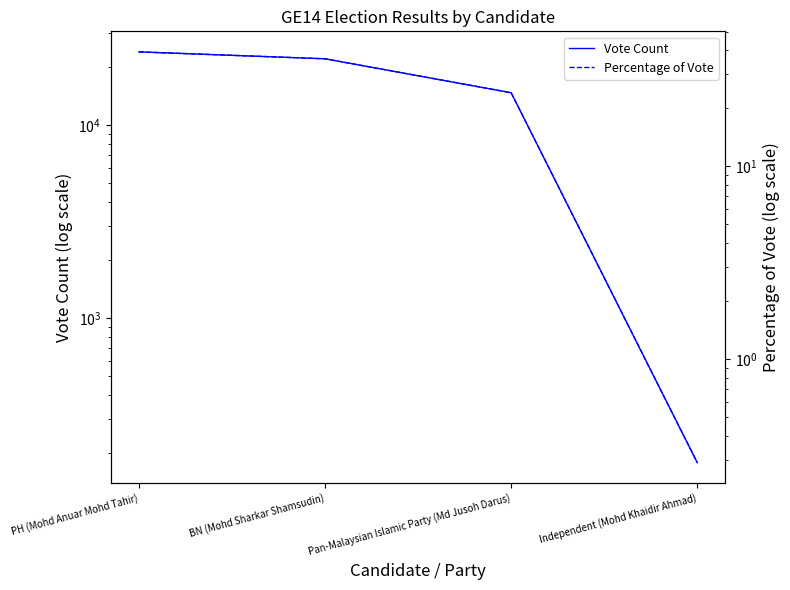

What is the highest value of the Vote Count series?

23998.0